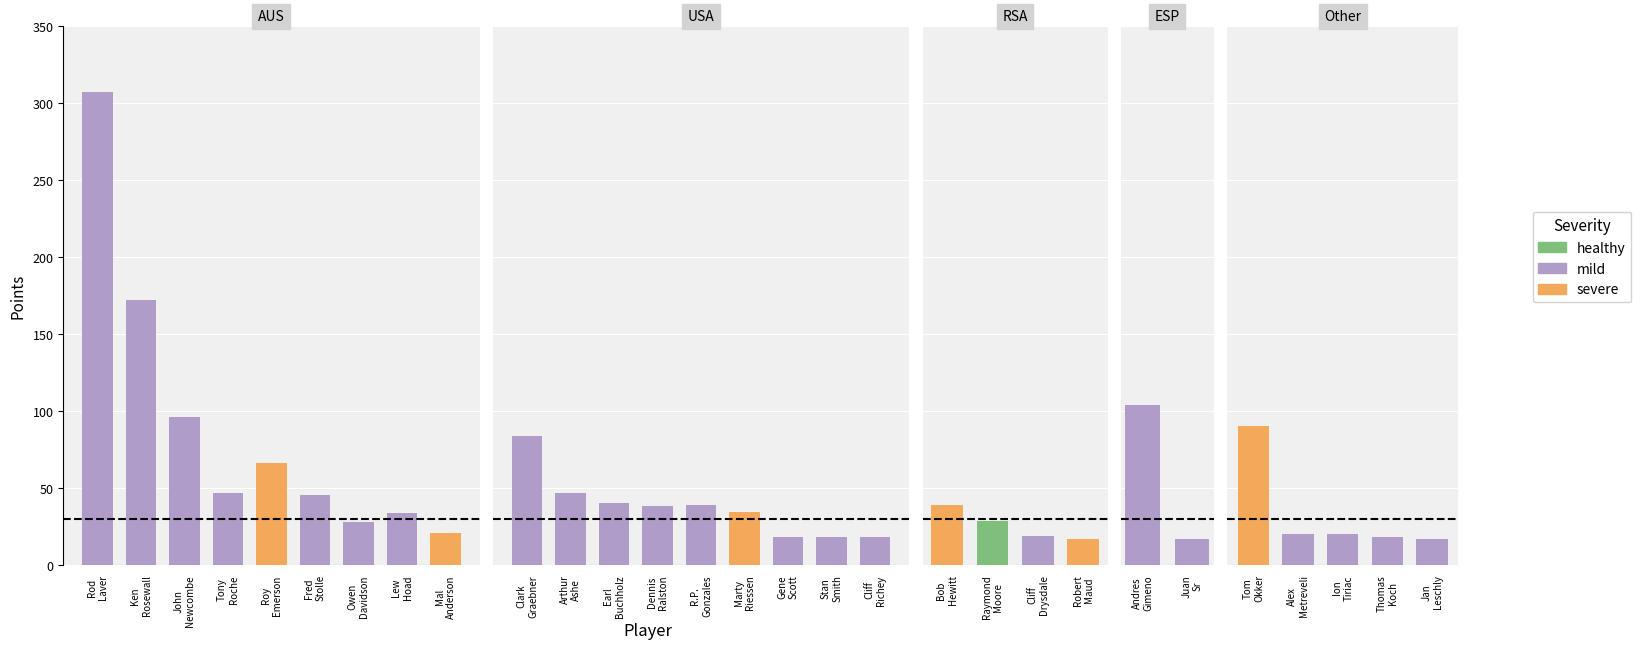

How many distinct data groups are displayed?

3